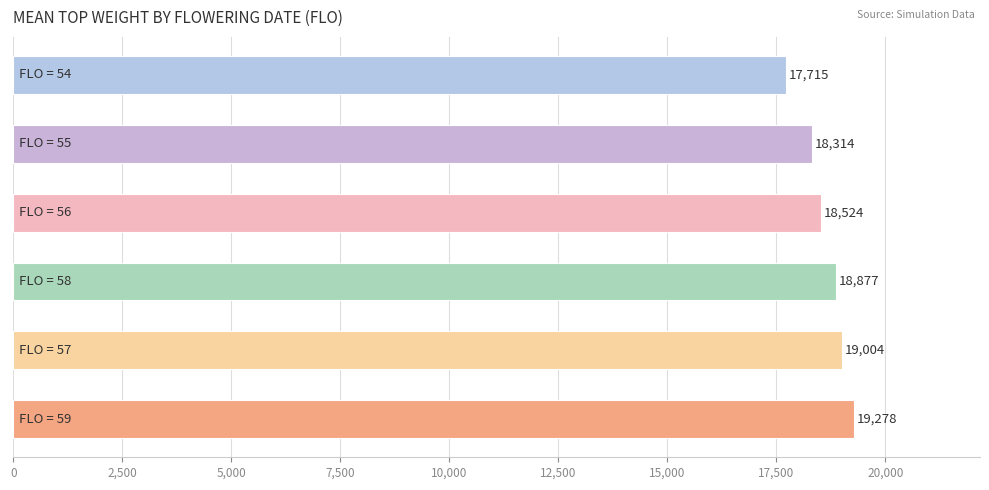

What is the difference between the maximum and second lowest values?

964.6